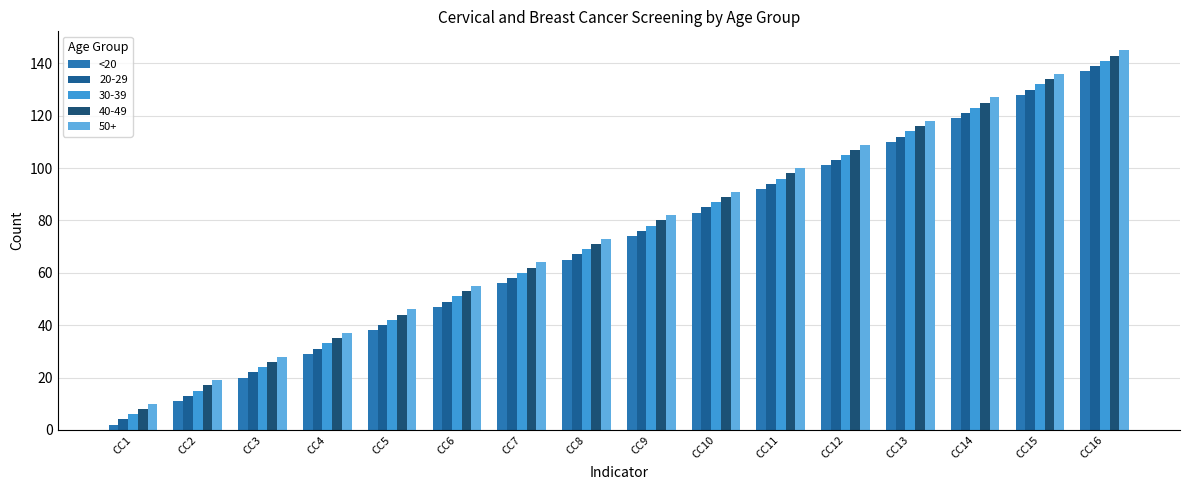

Which category has the lowest value across all series?

CC1